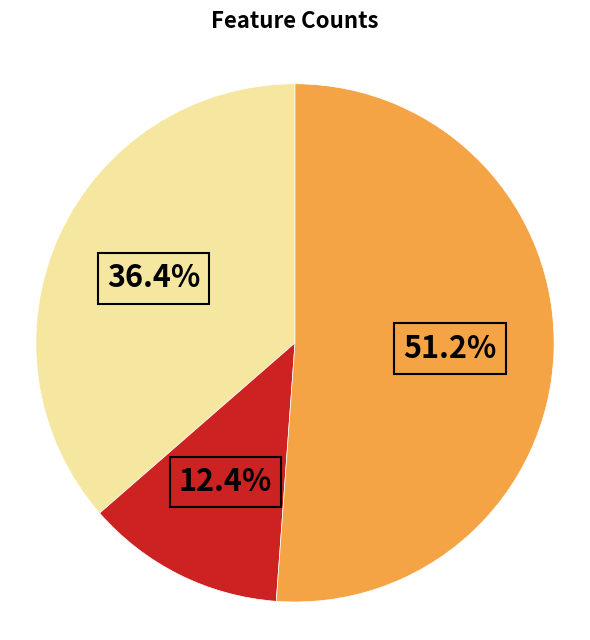

Does any single category account for the majority?

Yes